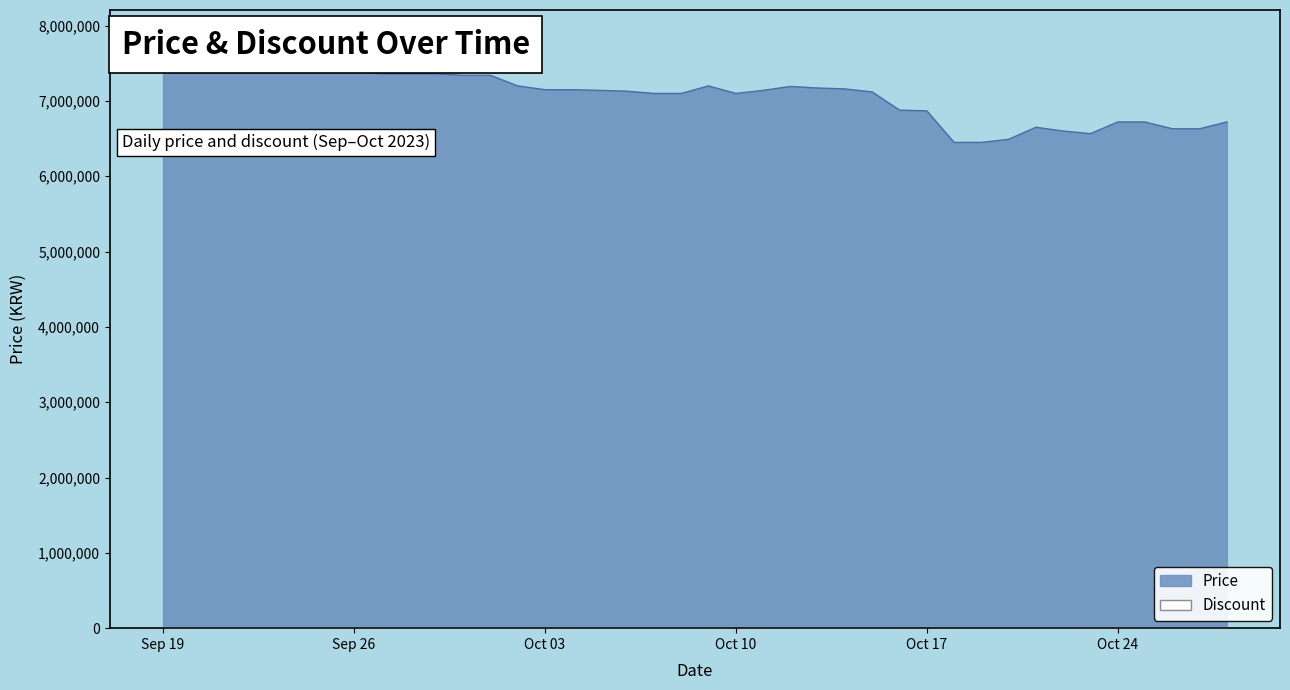

At which label is Price closest to 7024000?

2023-10-07